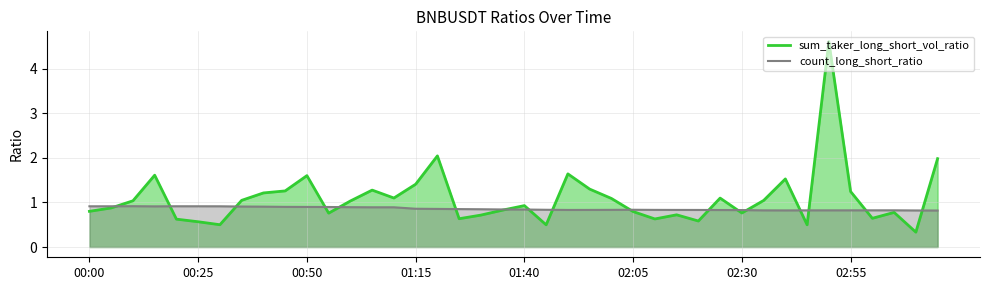

What is the difference between the highest and lowest values at 16?

1.2